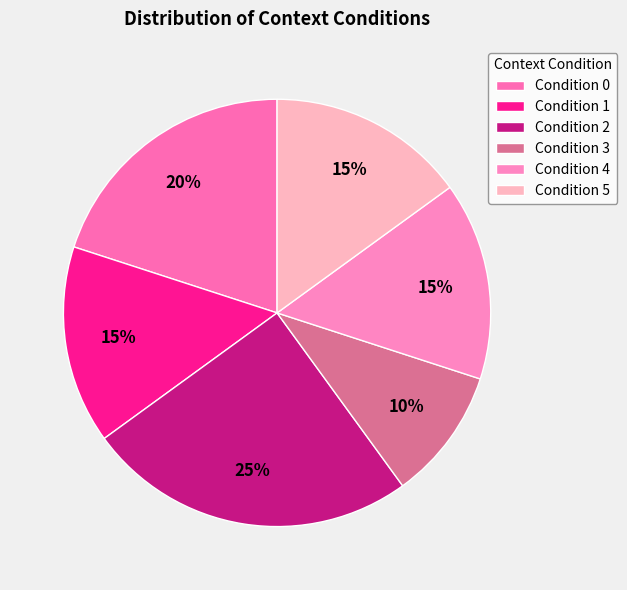

To the nearest percent, what is the average slice percentage?

17%